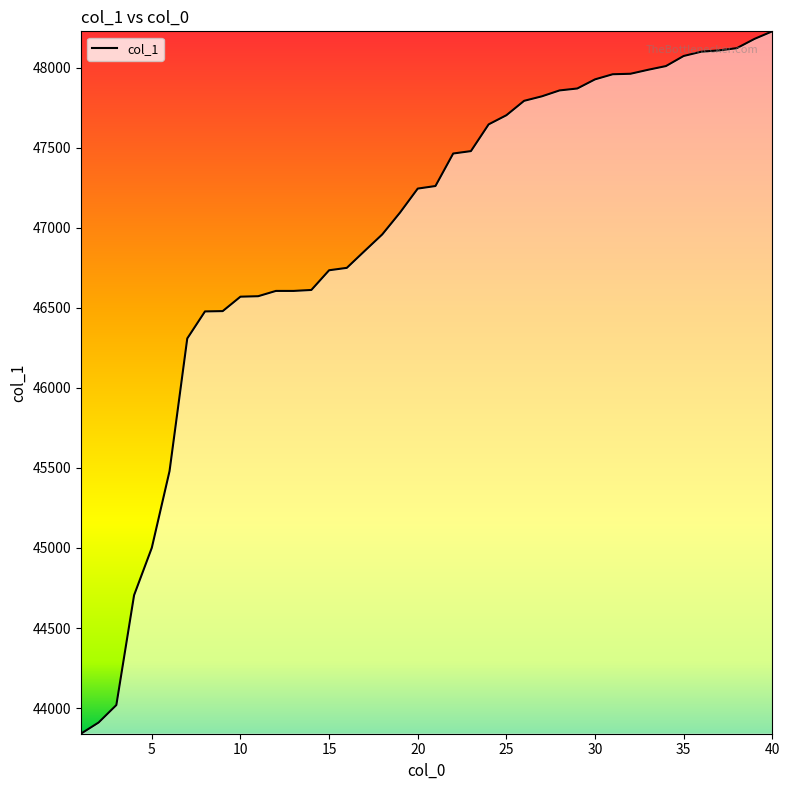

What is the greatest value displayed?

48226